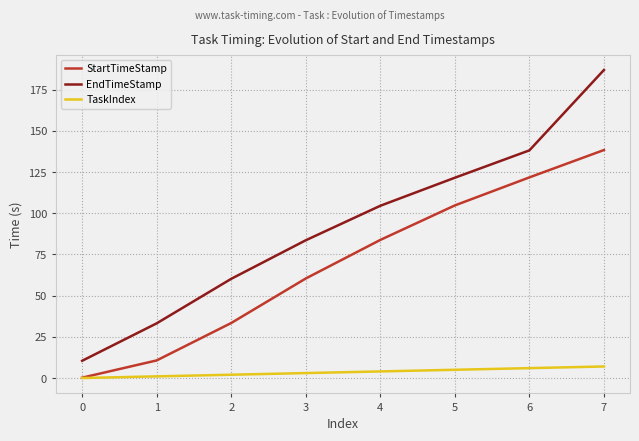

True or false: TaskIndex has a value of 7.0 at 7.

True